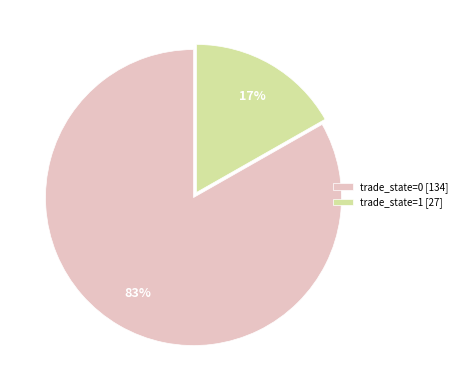

True or false: trade_state=1 [27] accounts for 25% of the total.

False